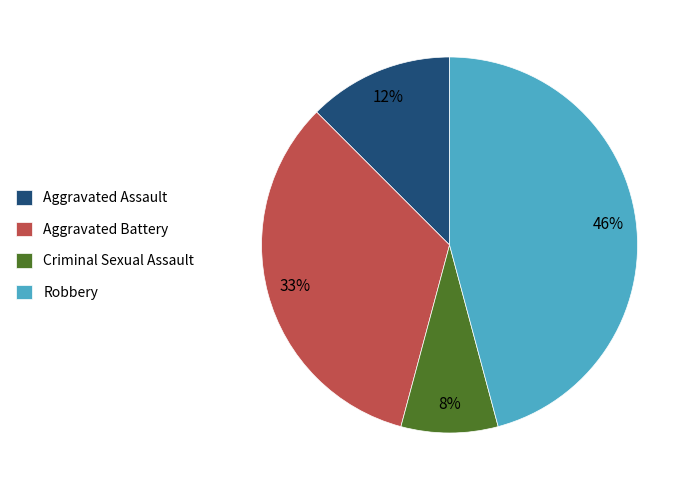

To the nearest percent, what portion does Robbery represent?

46%